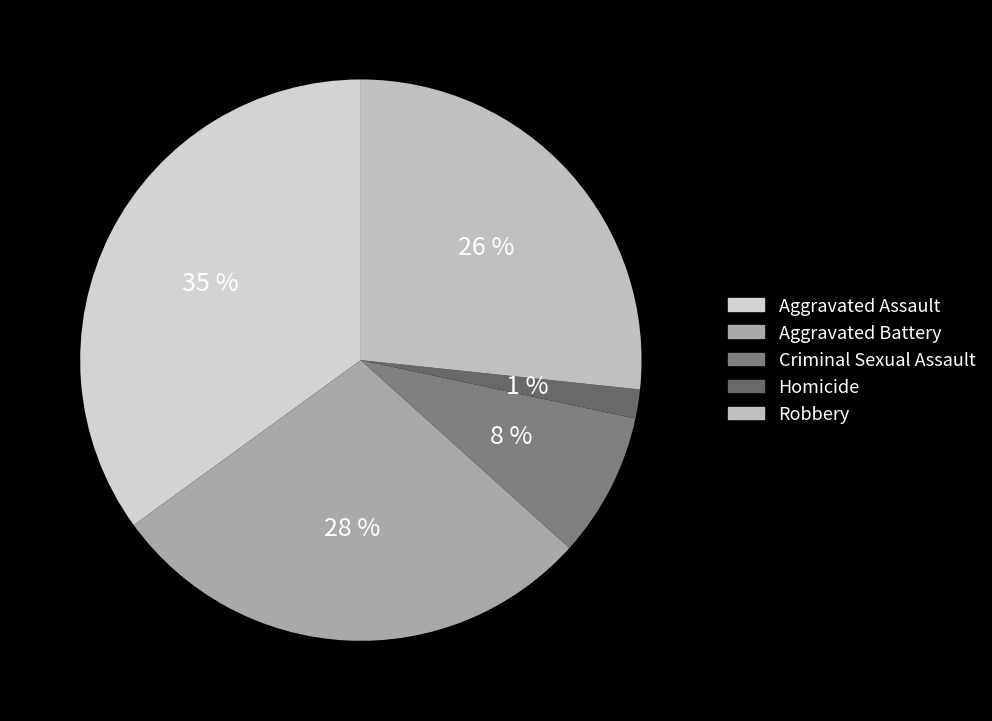

Which category has the biggest portion of the pie?

Aggravated Assault